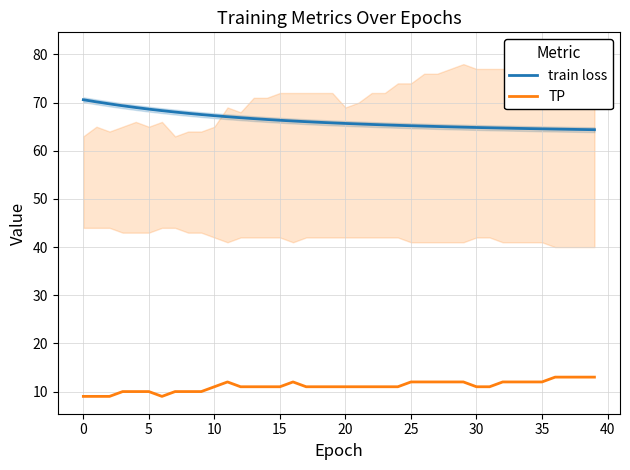

True or false: TP and train loss cross at least once.

False